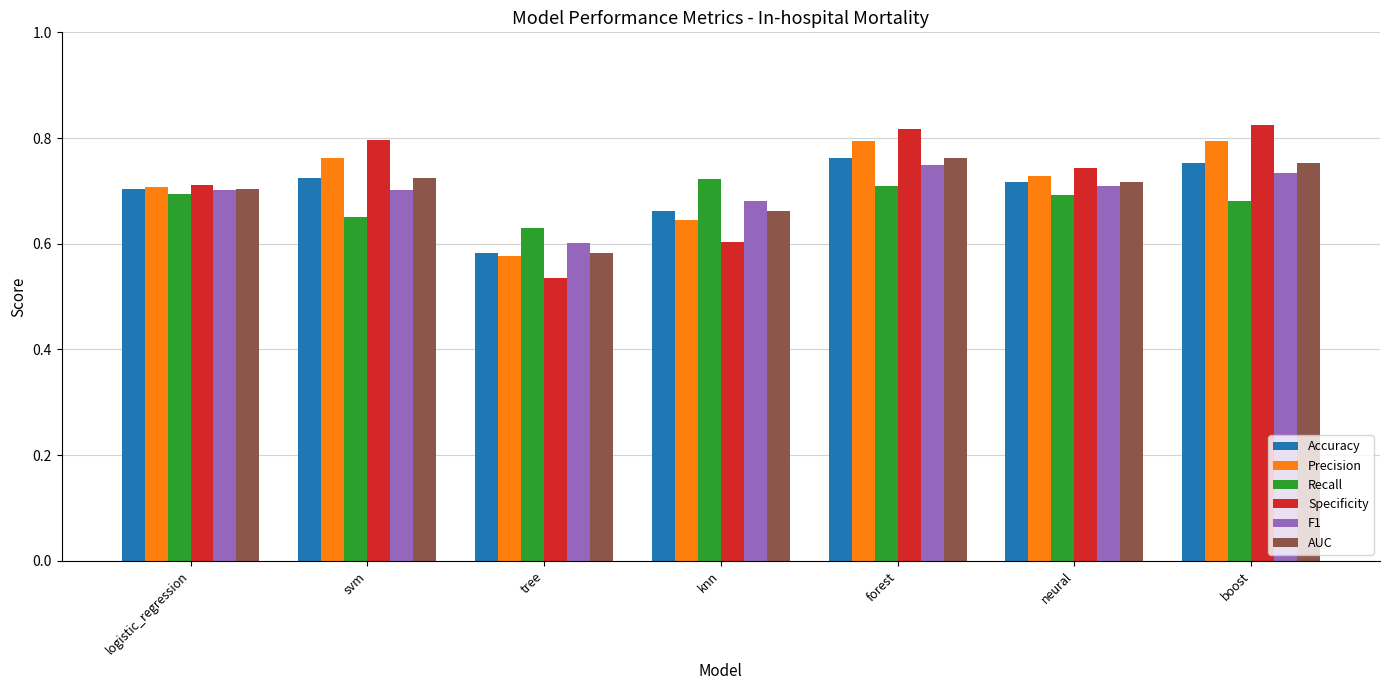

Count the F1 values in the range 0 to 1.

7